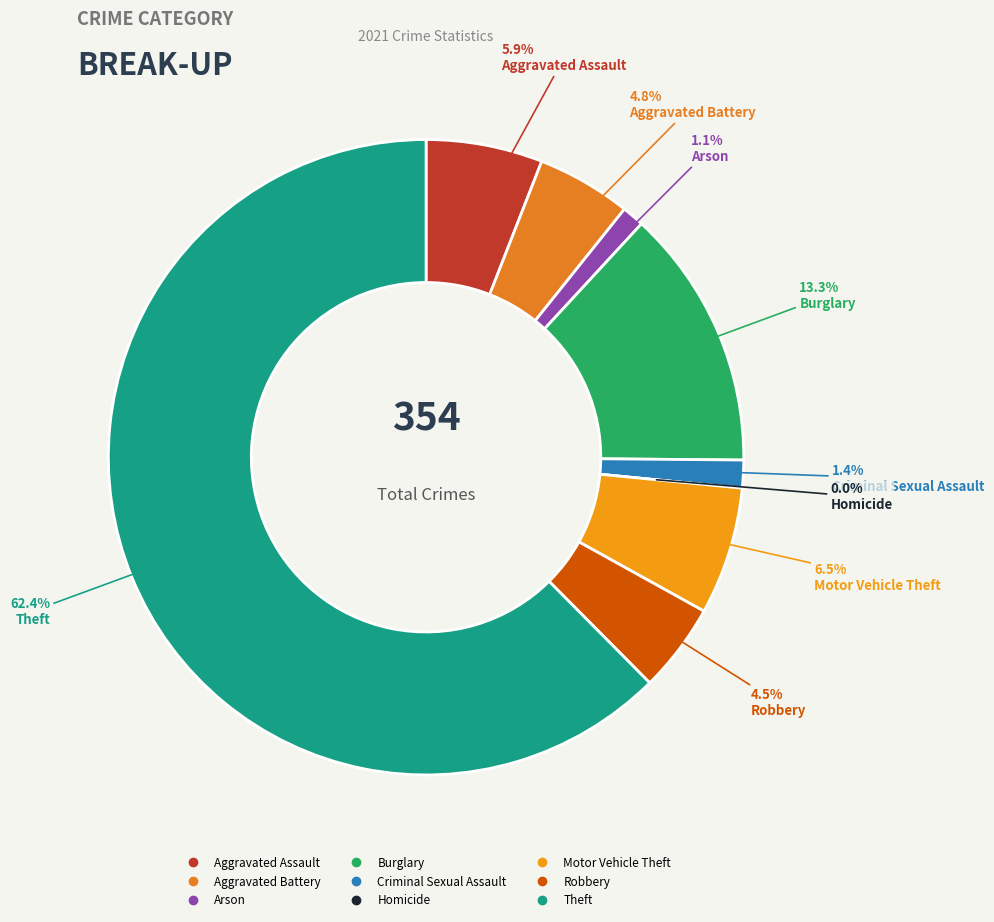

To the nearest percent, what is the difference between the Homicide and Robbery slice percentages?

5%